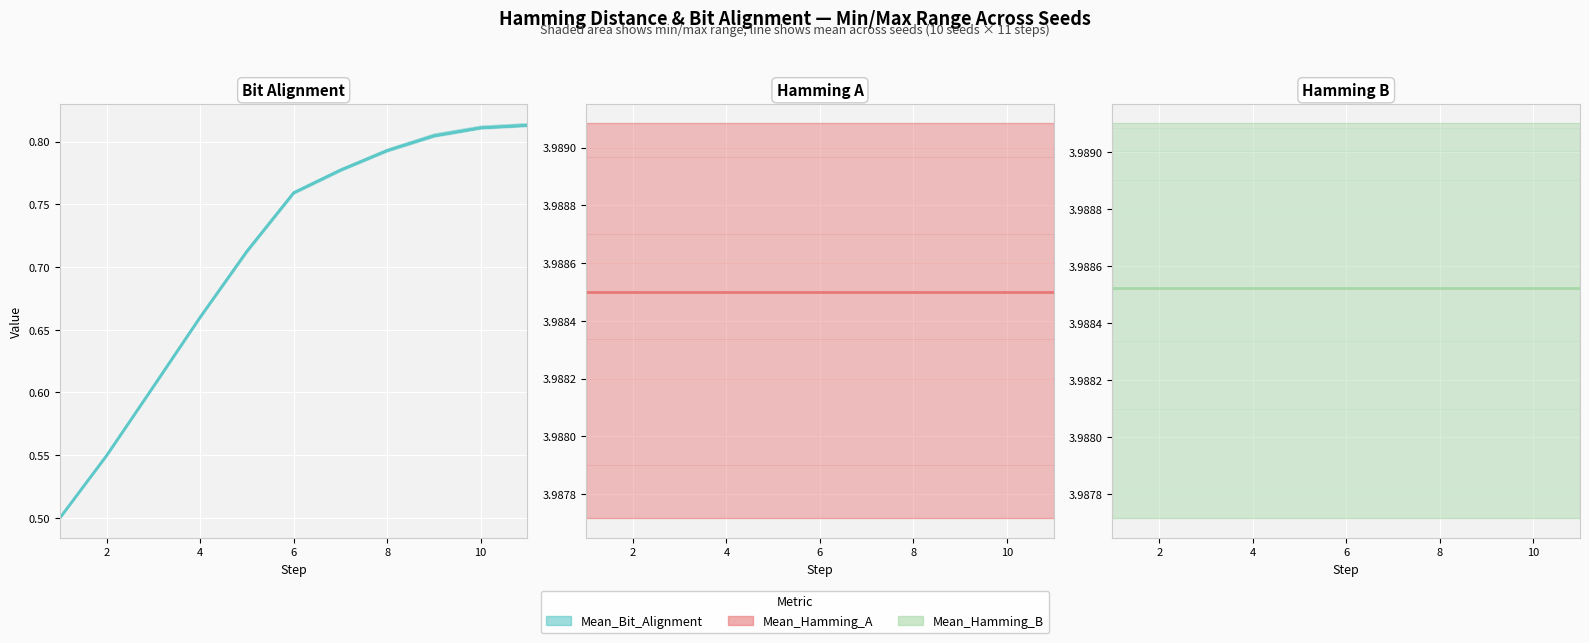

At how many categories does at least one series exceed 0?

11